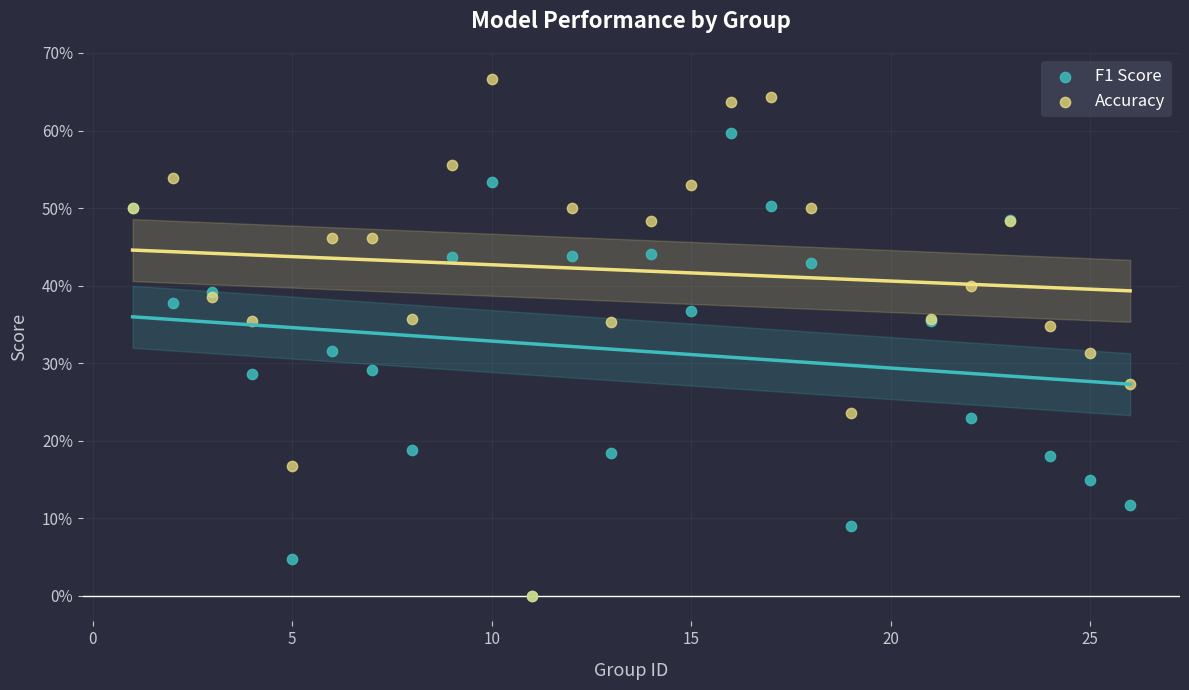

What are all the series names shown in the legend?

F1 Score, Accuracy